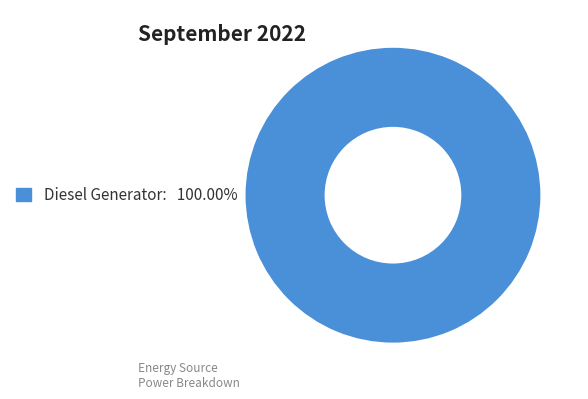

Is there a majority slice in this chart?

Yes